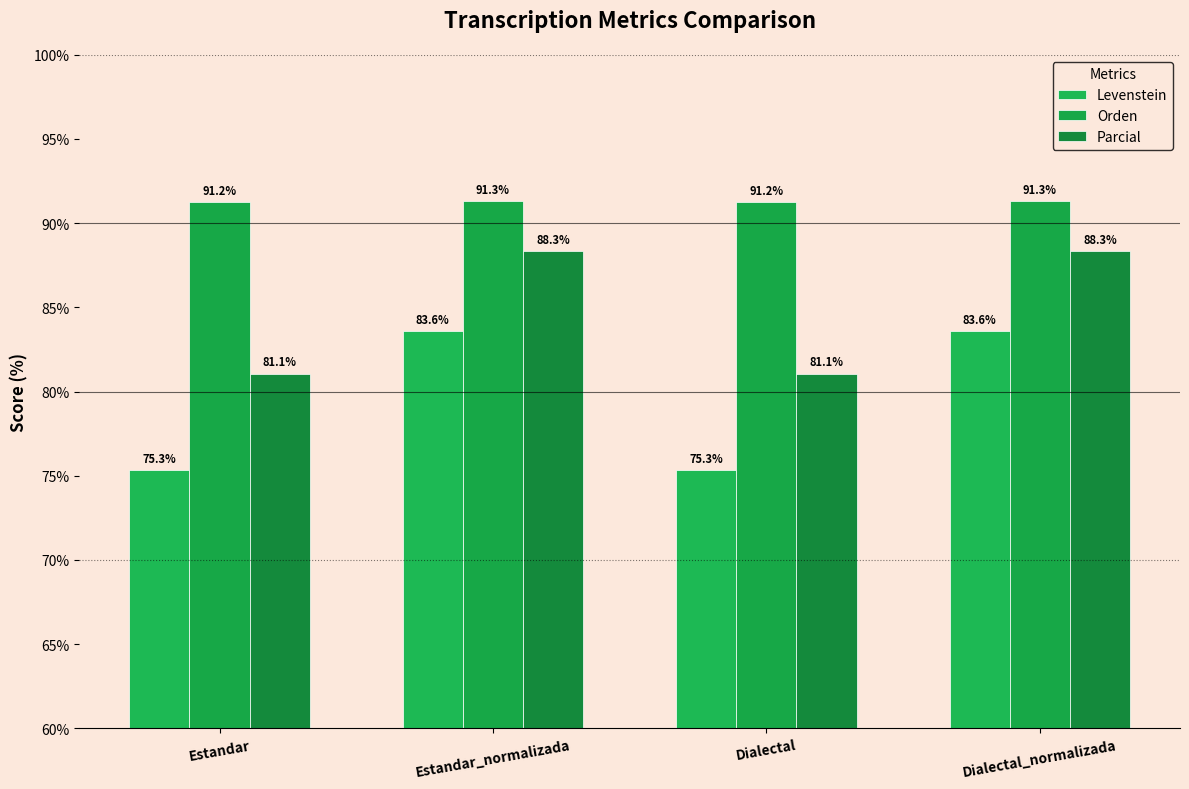

What are all the series names shown in the legend?

Levenstein, Orden, Parcial